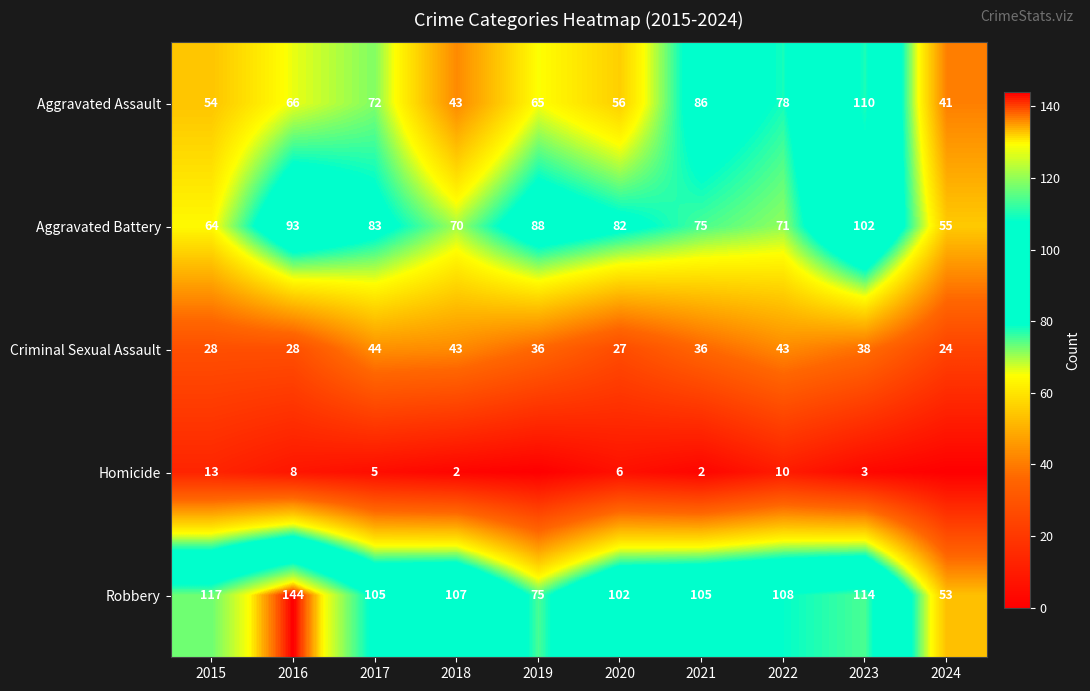

Between 2024 and 2023, which is larger?

2023